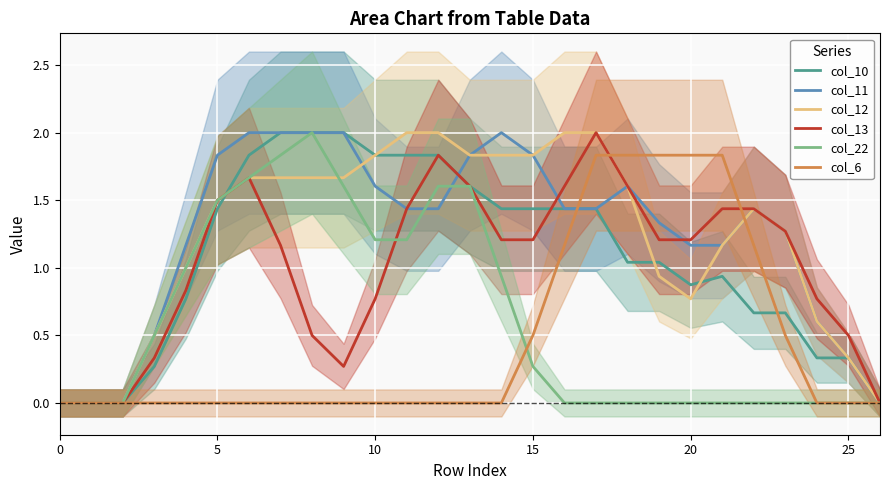

Is it true that col_13 equals 1.0 at 10?

False